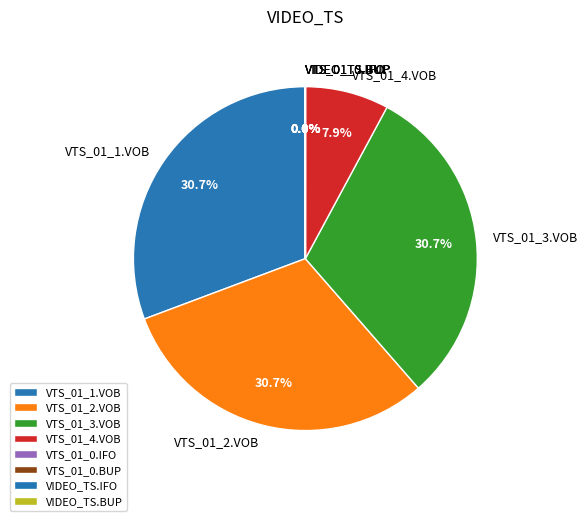

To the nearest percent, what percentage of the pie is VTS_01_2.VOB?

31%